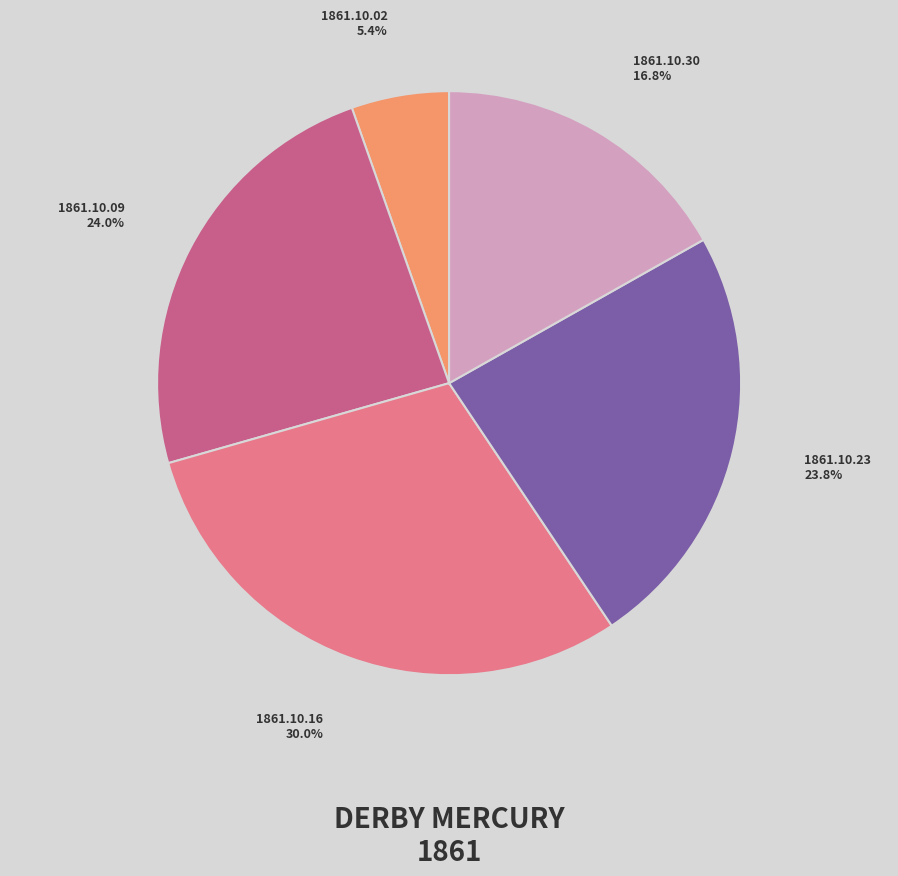

To the nearest percent, what is the average slice percentage?

20%